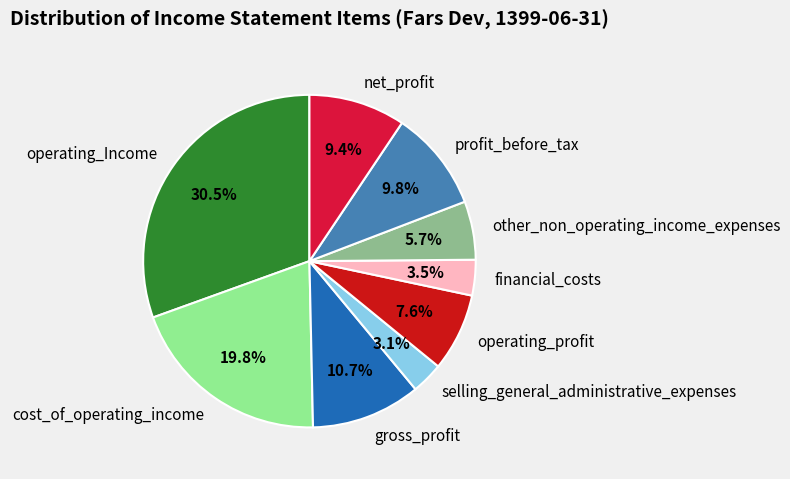

Is there a majority slice in this chart?

No